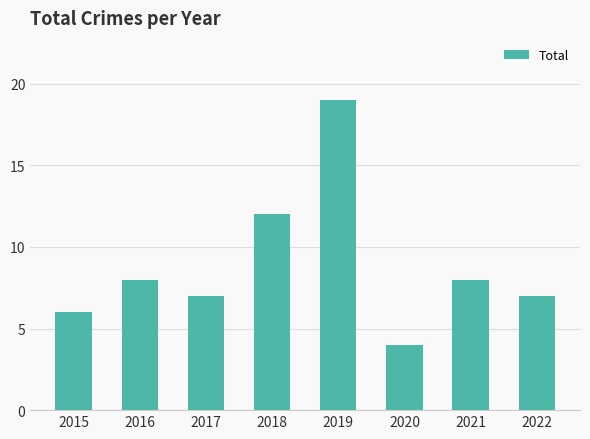

The value at 2020 is 2. True or false?

False